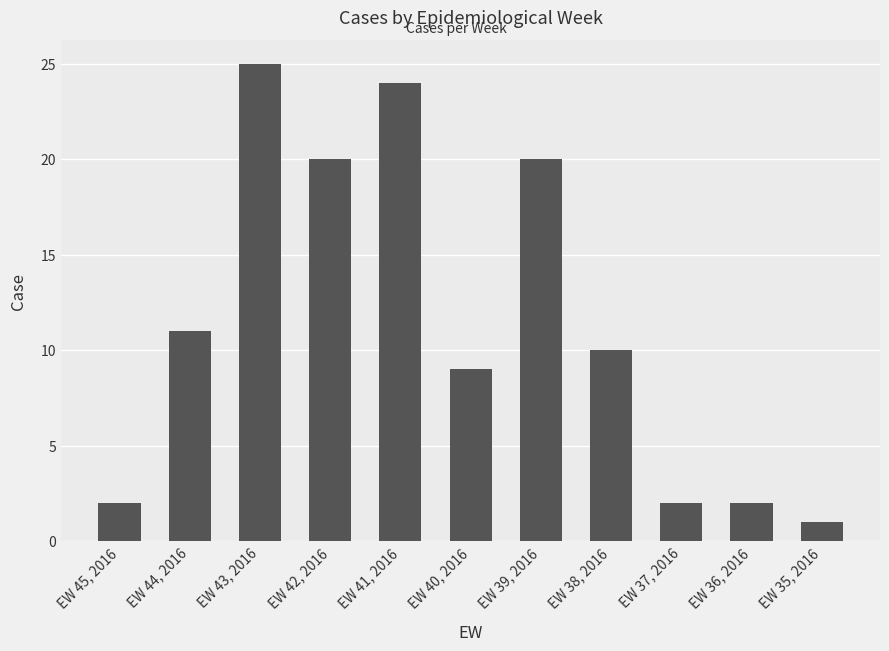

The chart shows a value of 2 at EW 37, 2016. True or false?

True